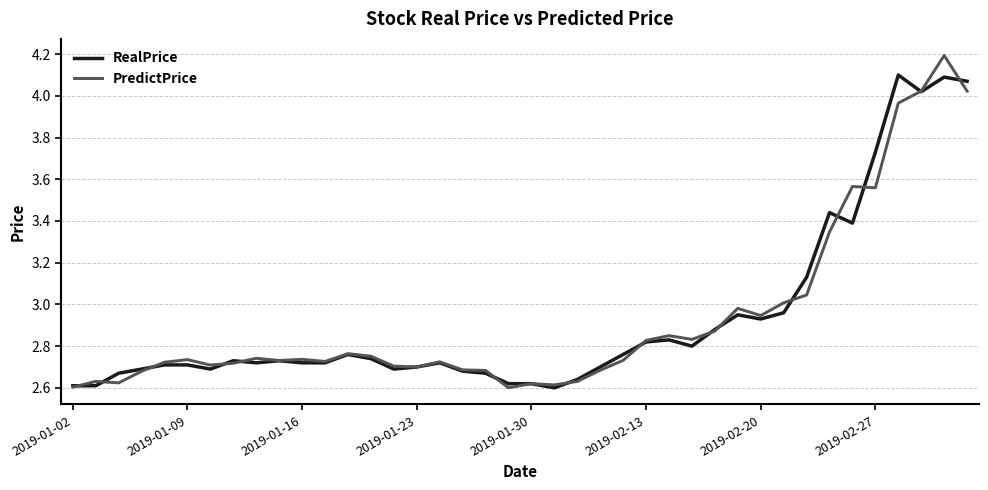

Rank the series by their maximum value, from highest to lowest.

PredictPrice, RealPrice